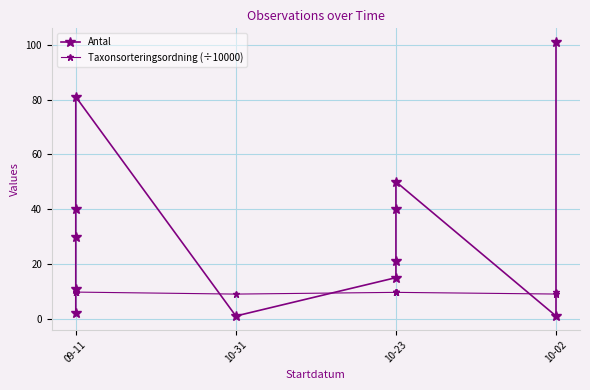

Where do Taxonsorteringsordning (÷10000) and Antal first cross each other?

09-11 and 09-11